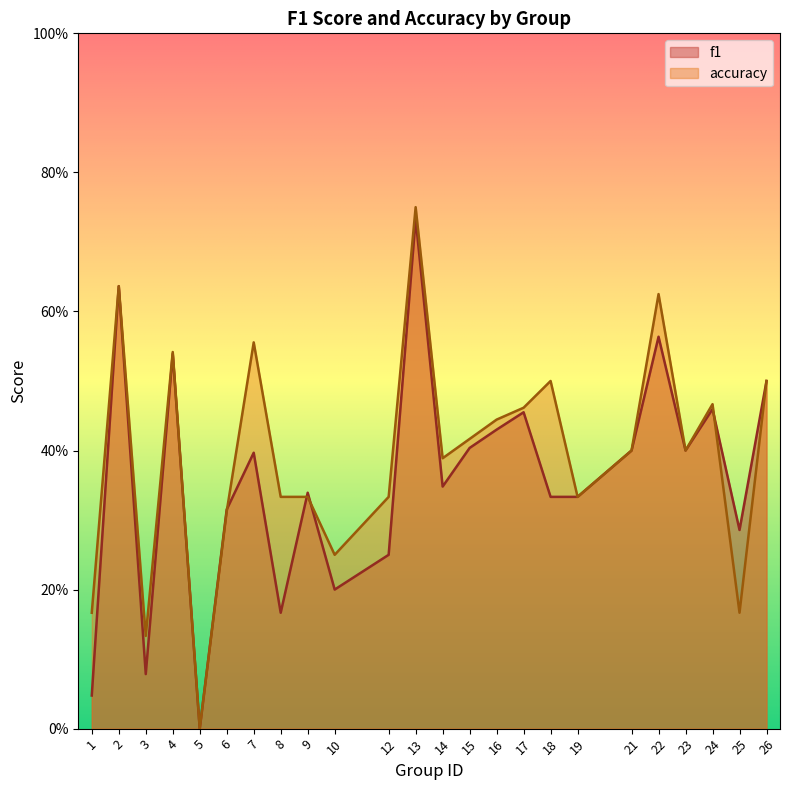

Between 12 and 16, which is larger?

16